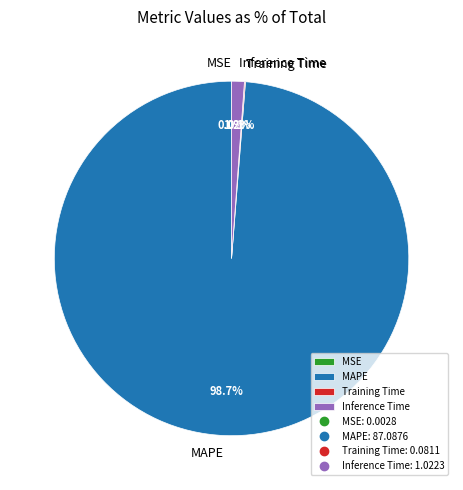

Do MAPE and Inference Time together represent more than half of the pie?

Yes